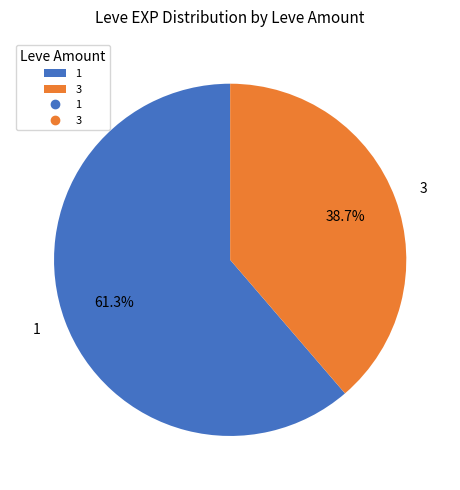

Which category has the biggest portion of the pie?

1